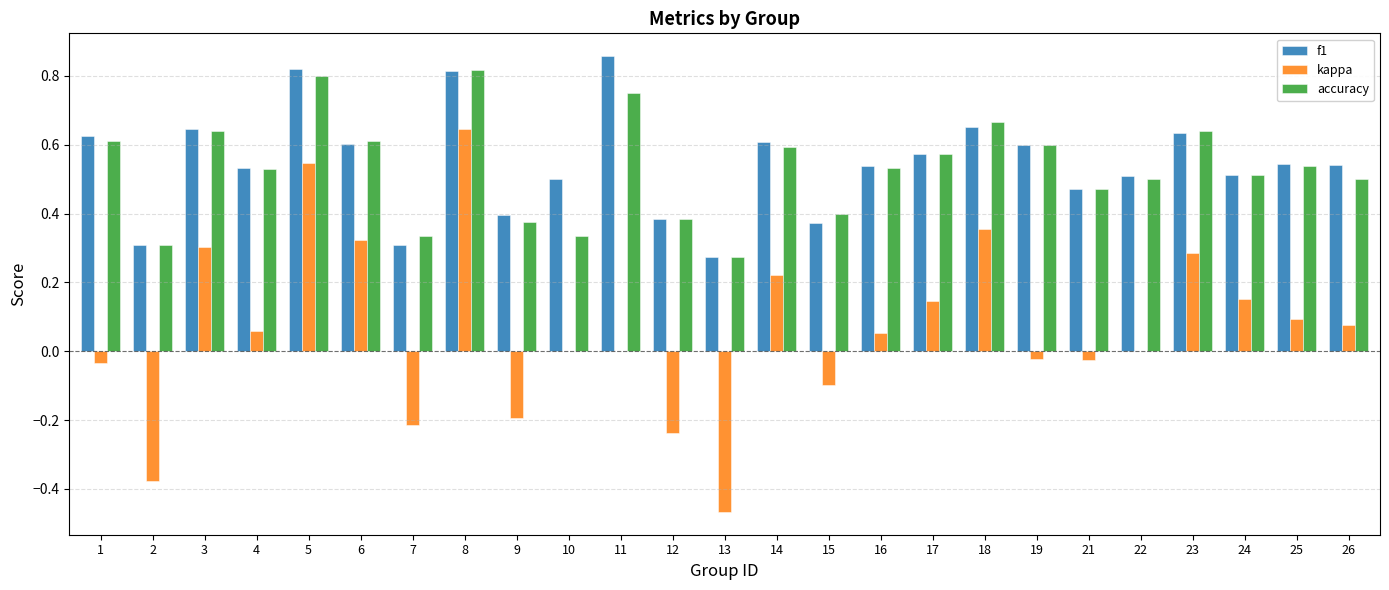

The value of accuracy at 9 is 0.4. True or false?

True